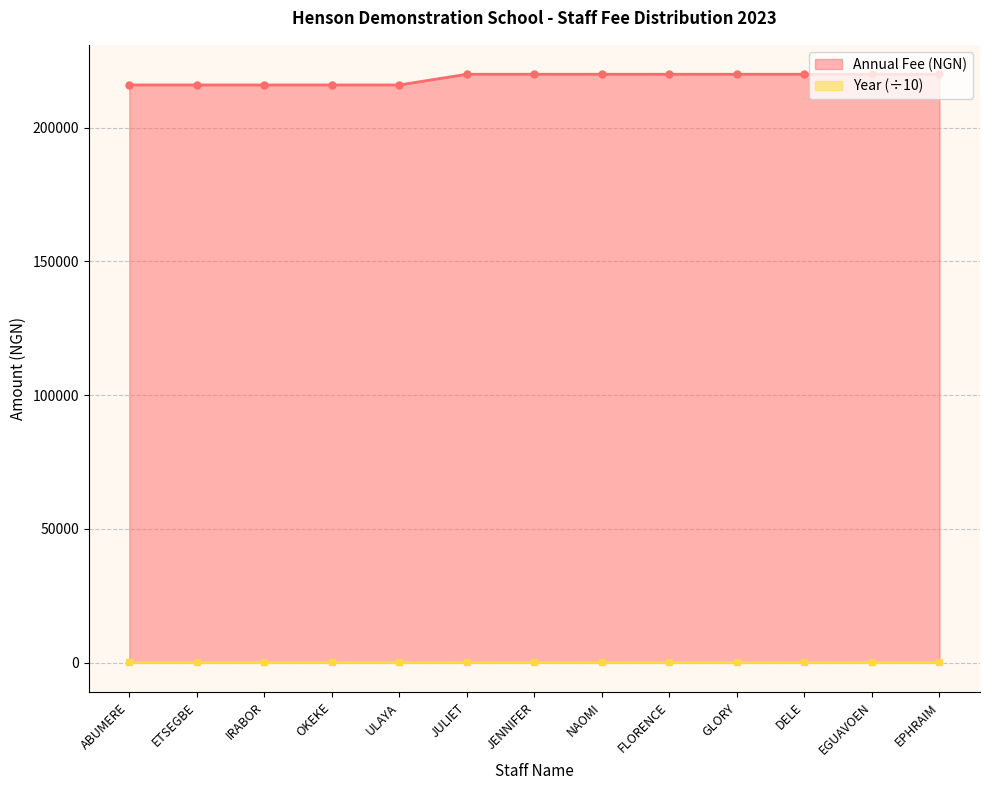

What is the greatest value displayed?

220000